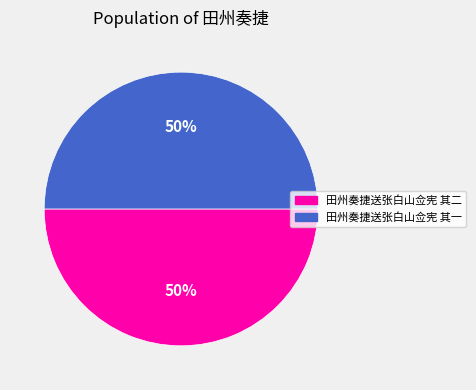

Approximately how many times larger is the value at 田州奏捷送张白山佥宪 其一 compared to 田州奏捷送张白山佥宪 其二?

1.0